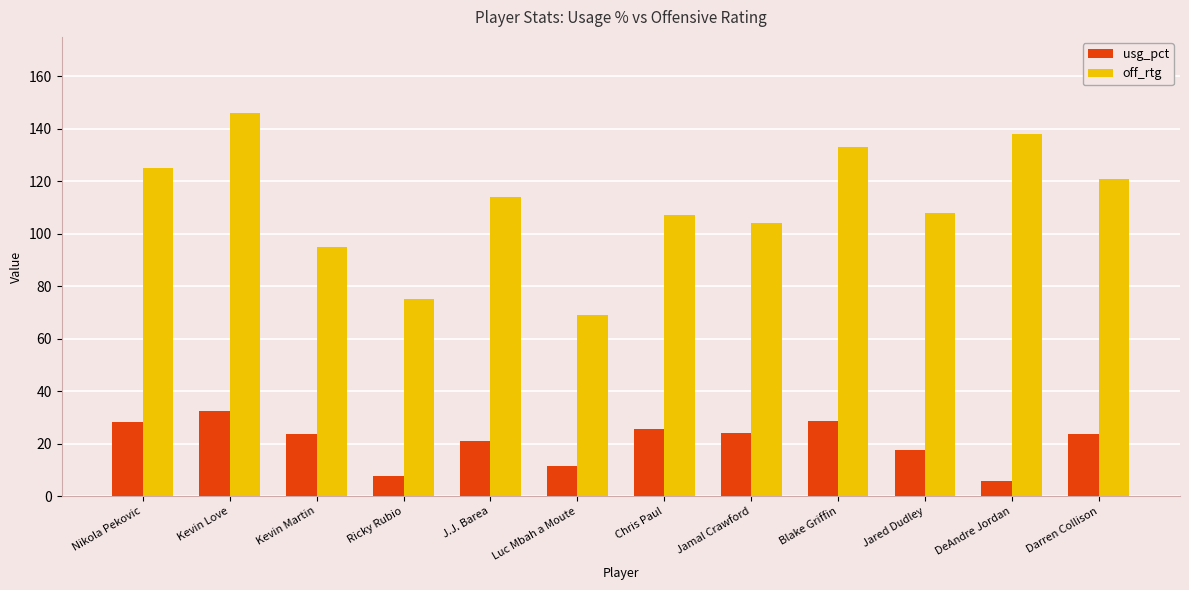

What is the difference between the usg_pct values at Darren Collison and Luc Mbah a Moute?

12.2